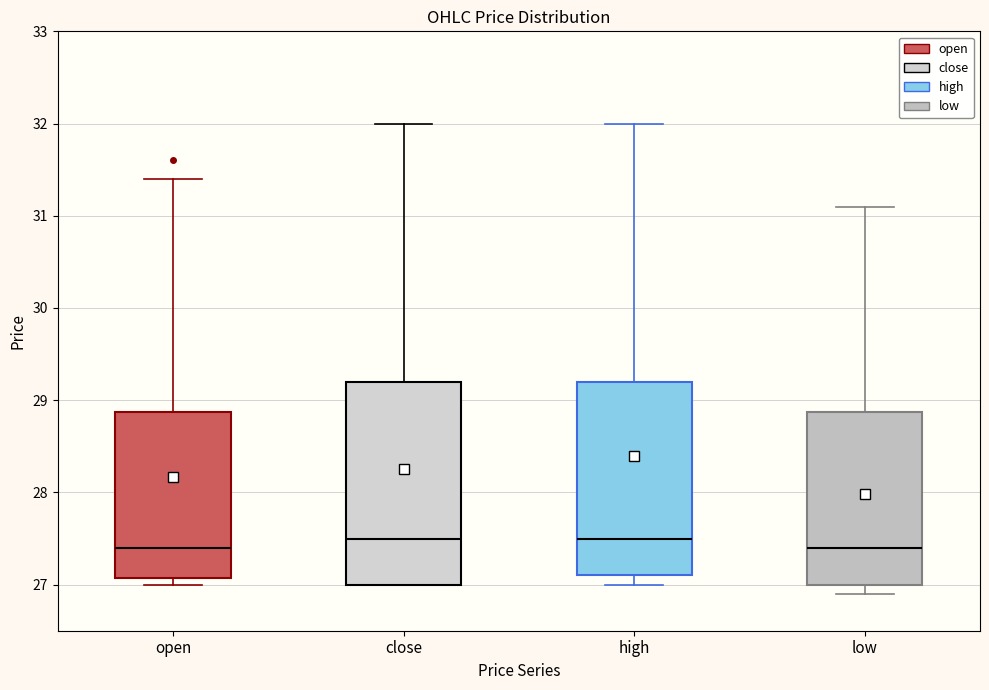

Reading left to right, read every box against the y-axis: the position of its median line, the range the box covers, and the ends of its whiskers. The values are not printed on the chart, so give them approximately, as read against the axis.

open: median 27.4, box 27.1 to 28.9, whiskers 27.0 to 31.4
close: median 27.5, box 27.0 to 29.2, whiskers 27.0 to 32.0
high: median 27.5, box 27.1 to 29.2, whiskers 27.0 to 32.0
low: median 27.4, box 27.0 to 28.9, whiskers 26.9 to 31.1